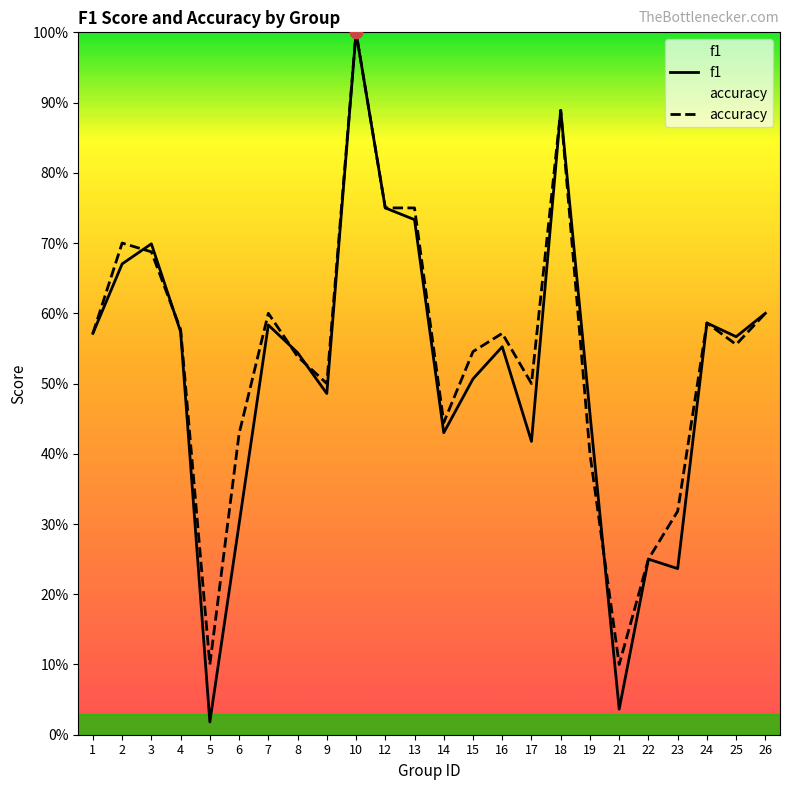

At which category is the sum across all series the highest?

10